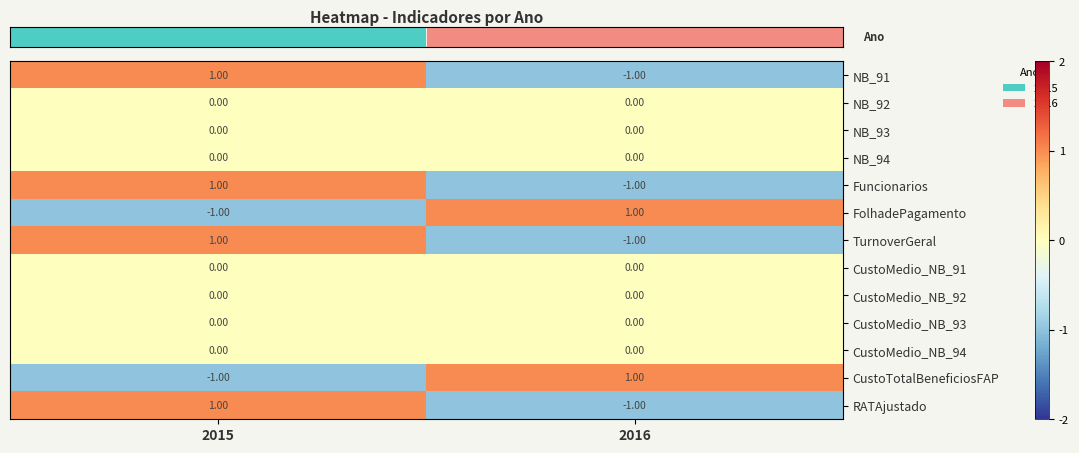

How many data points does each series have?

2